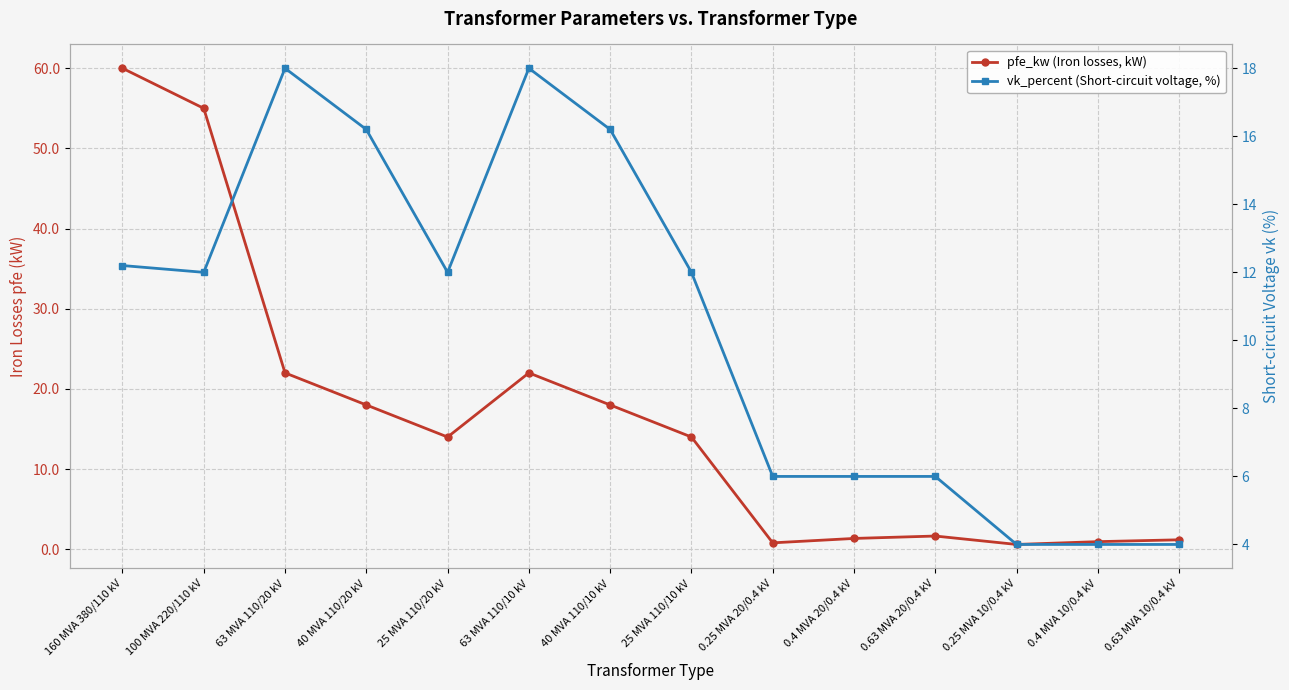

Which series has the largest total across all categories?

pfe_kw (Iron losses, kW)